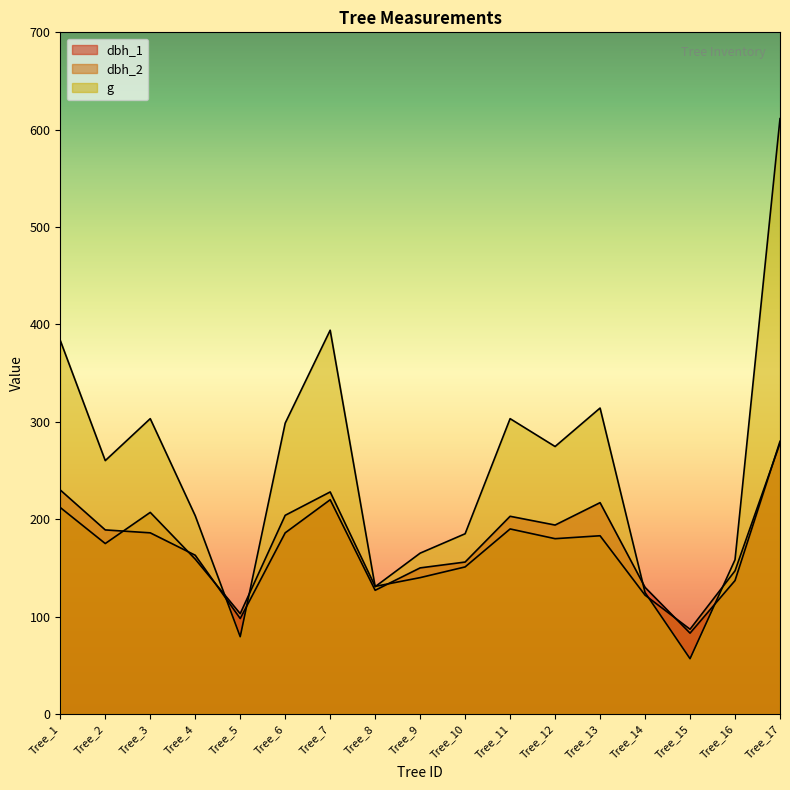

Reading left to right, extract all data points from this chart.

dbh_1: Tree_1=230.0	Tree_2=189.0	Tree_3=186.0	Tree_4=163.0	Tree_5=98.0	Tree_6=186.0	Tree_7=220.0	Tree_8=127.0	Tree_9=150.0	Tree_10=156.0	Tree_11=203.0	Tree_12=194.0	Tree_13=217.0	Tree_14=130.0	Tree_15=83.0	Tree_16=137.0	Tree_17=280.0
dbh_2: Tree_1=212.0	Tree_2=175.0	Tree_3=207.0	Tree_4=159.0	Tree_5=103.0	Tree_6=204.0	Tree_7=228.0	Tree_8=131.0	Tree_9=140.0	Tree_10=151.0	Tree_11=190.0	Tree_12=180.0	Tree_13=183.0	Tree_14=122.0	Tree_15=87.0	Tree_16=147.0	Tree_17=278.0
g: Tree_1=383.6	Tree_2=260.2	Tree_3=303.3	Tree_4=203.6	Tree_5=79.3	Tree_6=298.6	Tree_7=394.1	Tree_8=130.7	Tree_9=165.1	Tree_10=185.1	Tree_11=303.3	Tree_12=274.6	Tree_13=314.2	Tree_14=124.7	Tree_15=56.8	Tree_16=158.4	Tree_17=611.4